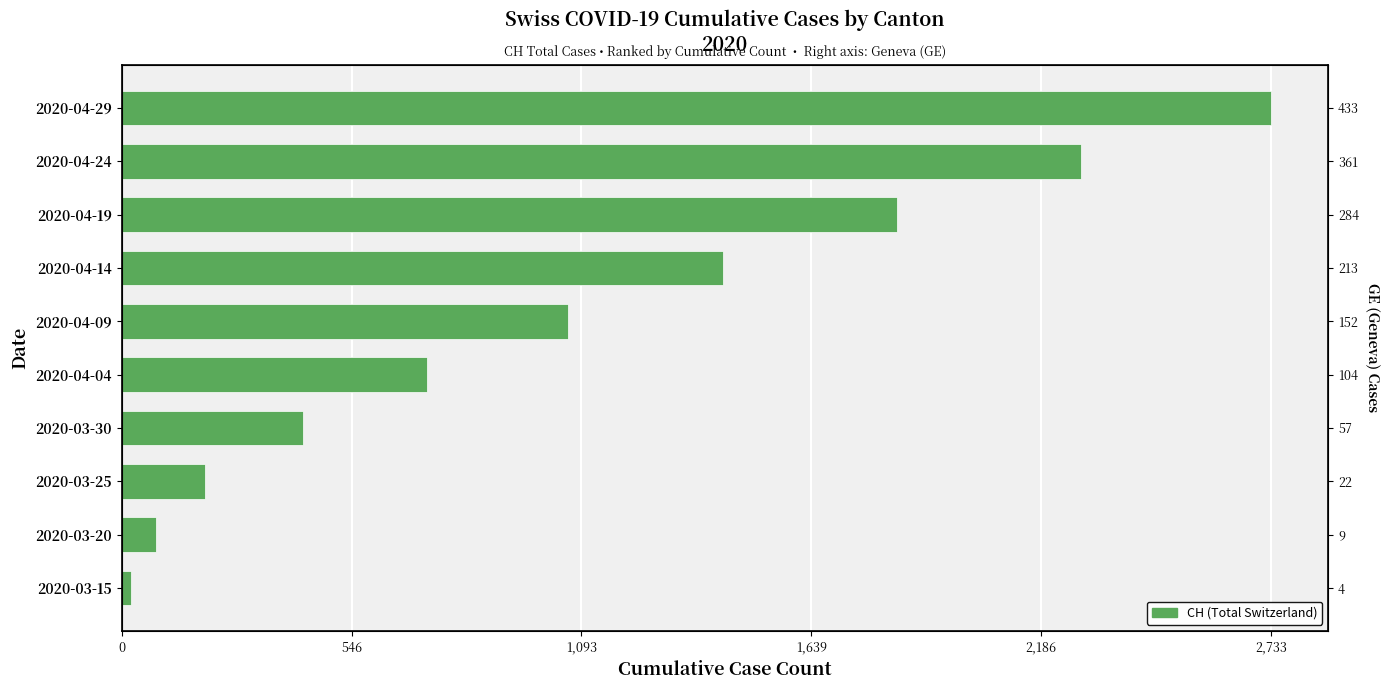

Is it true that the value at 2020-03-20 is 81?

True